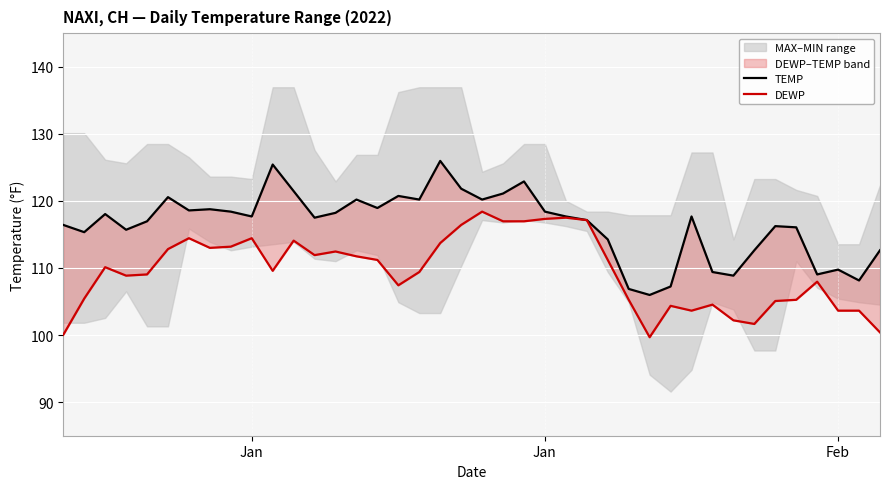

Does the chart display data point markers on the line(s)?

No